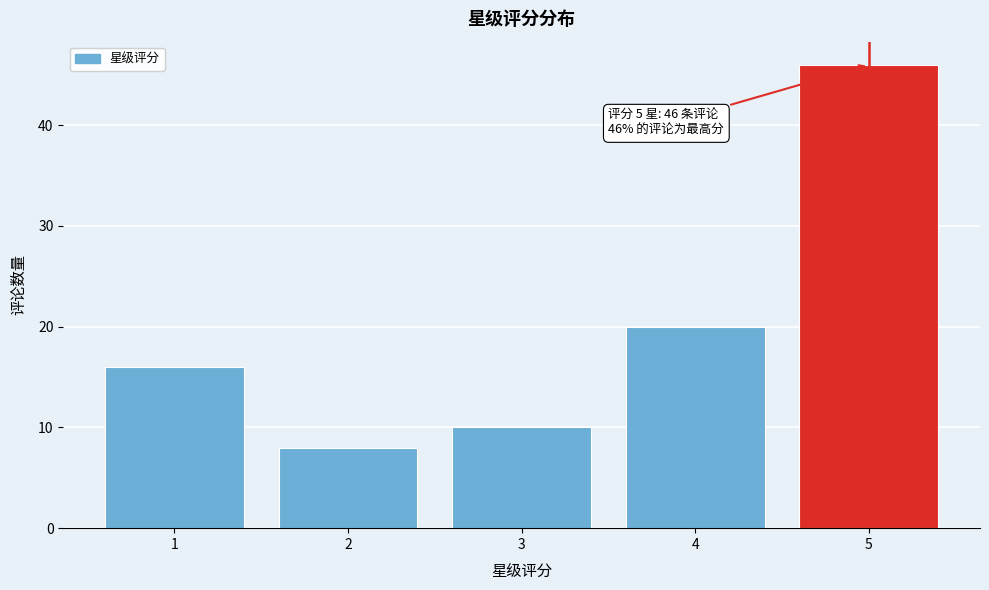

Reading left to right, extract all data points from this chart.

1=16	2=8	3=10	4=20	5=46